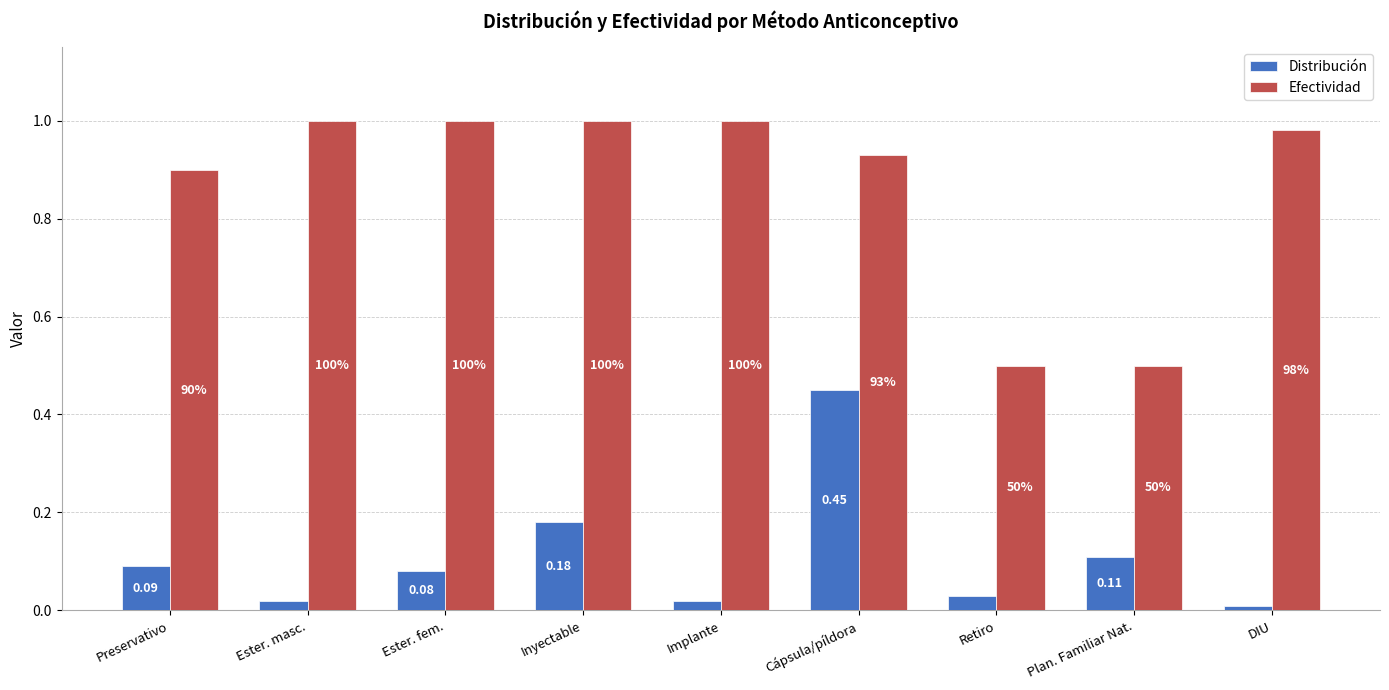

Which category has the lowest value across all series?

DIU